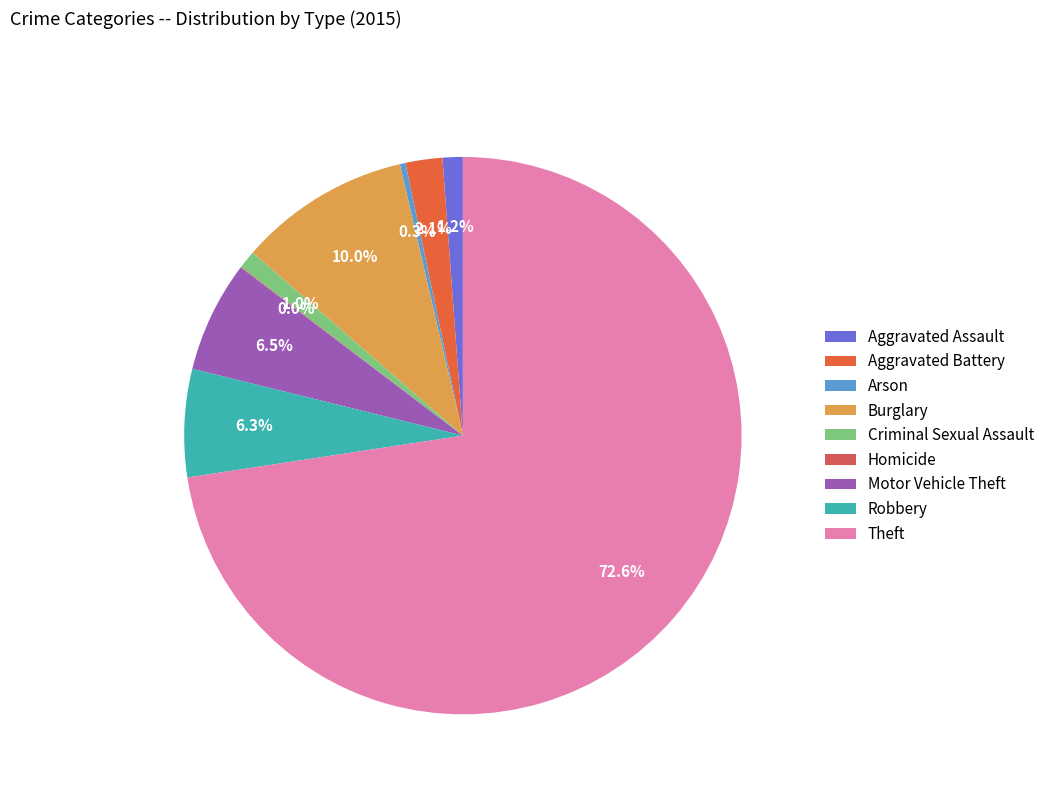

Does Theft account for over 50% of the chart?

Yes